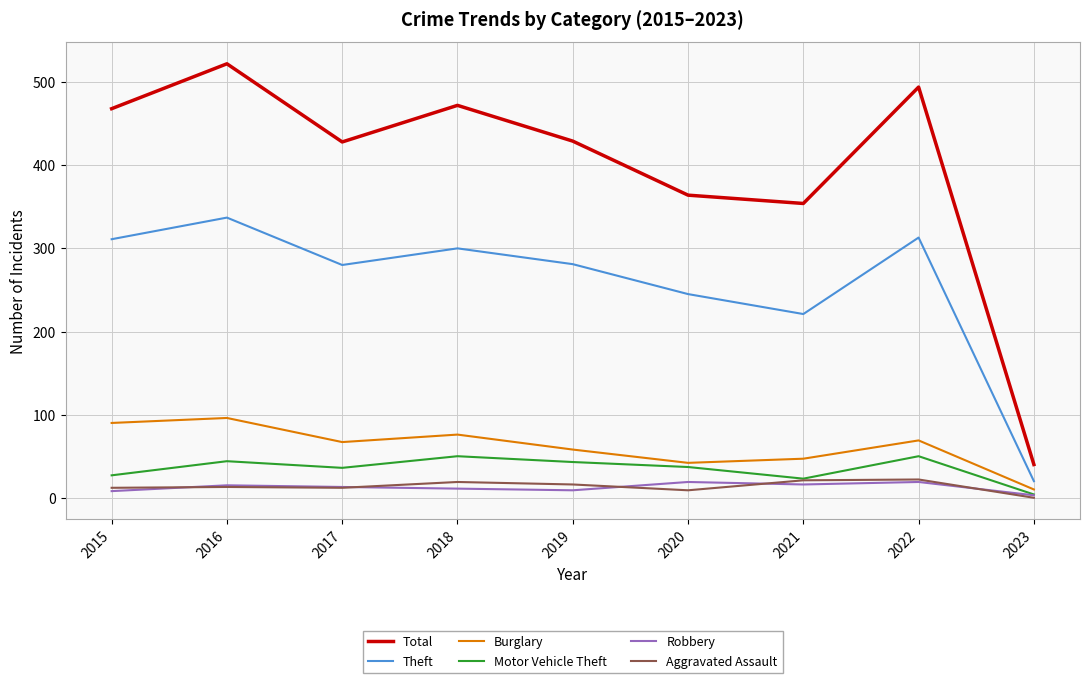

True or false: Total and Theft cross at least once.

False